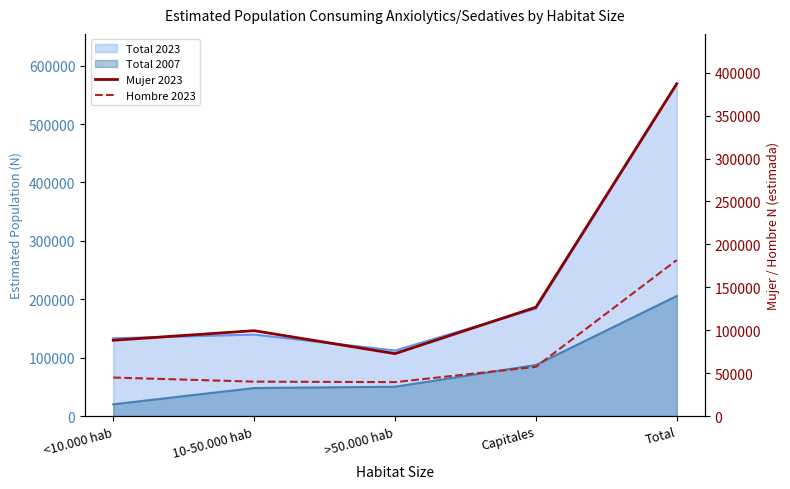

What is the sum of all Hombre 2023 values?

363543